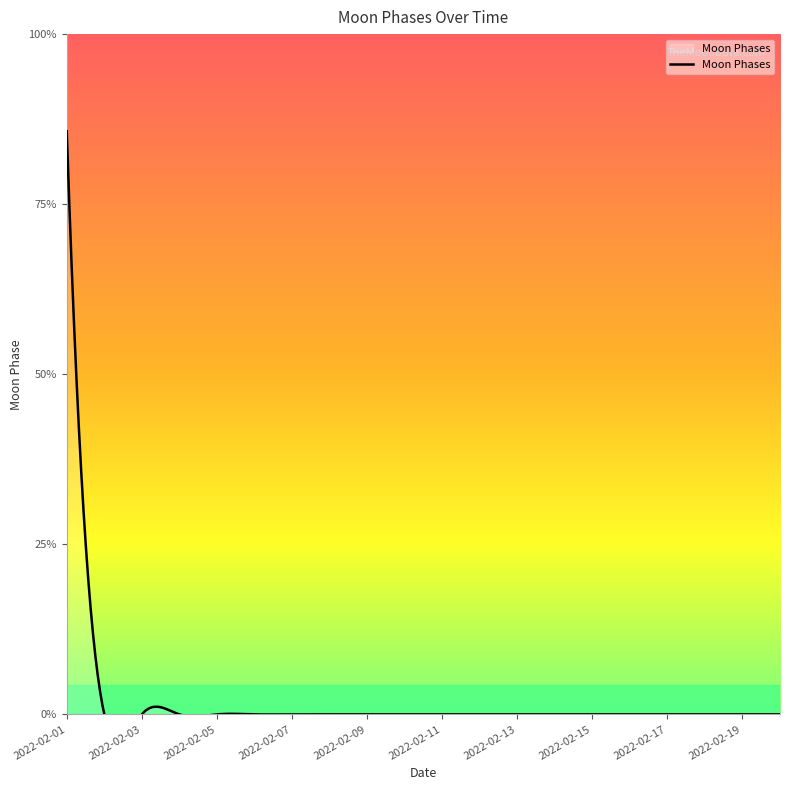

Between 2022-02-17 and 2022-02-19, which is larger?

2022-02-17